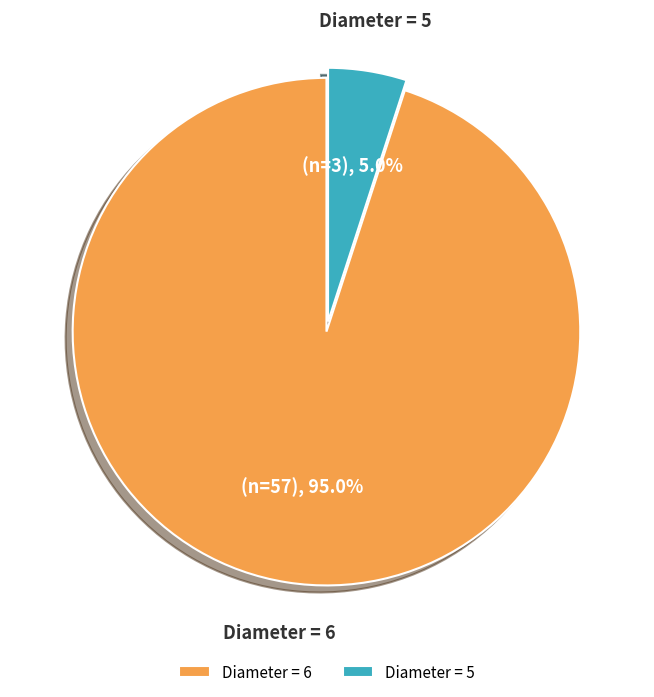

Count the number of slices in the pie.

2